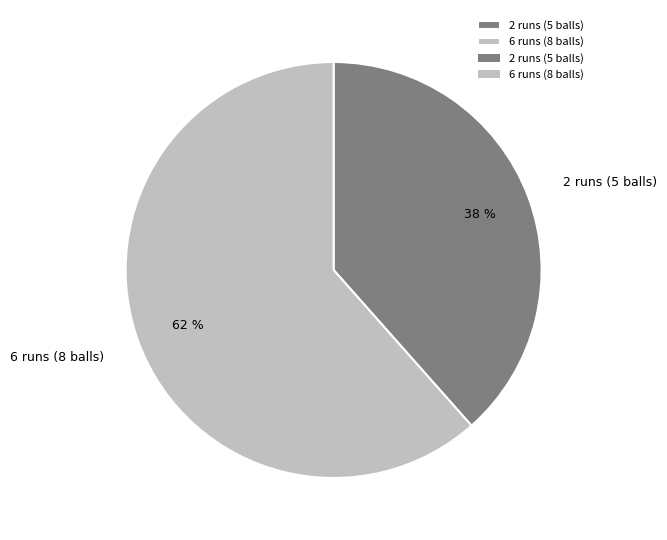

To the nearest percent, what is the average slice percentage?

50%